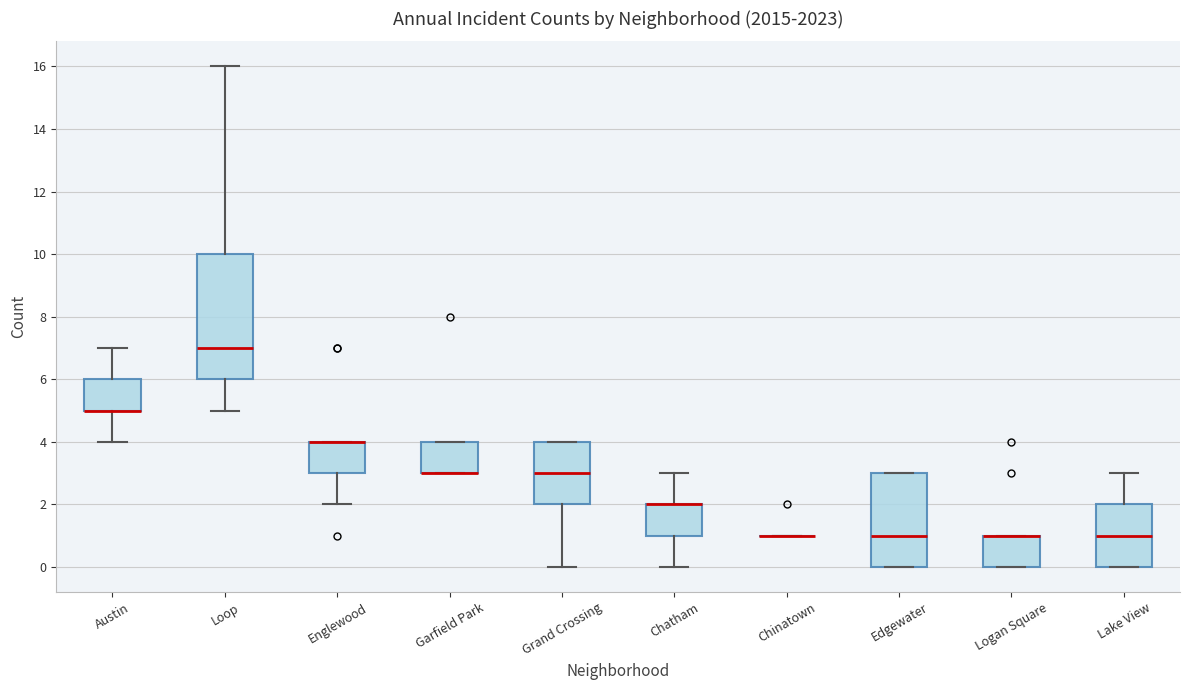

Reading left to right, transcribe this box plot: for each box, give where its median line is, the range the box spans, and where its two whiskers end, as read against the y-axis. The values are not printed on the chart, so give them approximately, as read against the axis.

Austin: median 5 (drawn on the box's lower edge), box 5 to 6, whiskers 4 to 7
Loop: median 7, box 6 to 10, whiskers 5 to 16
Englewood: median 4 (drawn on the box's upper edge), box 3 to 4, whiskers 2 to 4
Garfield Park: median 3 (drawn on the box's lower edge), box 3 to 4, whiskers 3 to 4
Grand Crossing: median 3, box 2 to 4, whiskers 0 to 4
Chatham: median 2 (drawn on the box's upper edge), box 1 to 2, whiskers 0 to 3
Chinatown: box collapsed to a line at 1, whiskers 1 to 1
Edgewater: median 1, box 0 to 3, whiskers 0 to 3
Logan Square: median 1 (drawn on the box's upper edge), box 0 to 1, whiskers 0 to 1
Lake View: median 1, box 0 to 2, whiskers 0 to 3